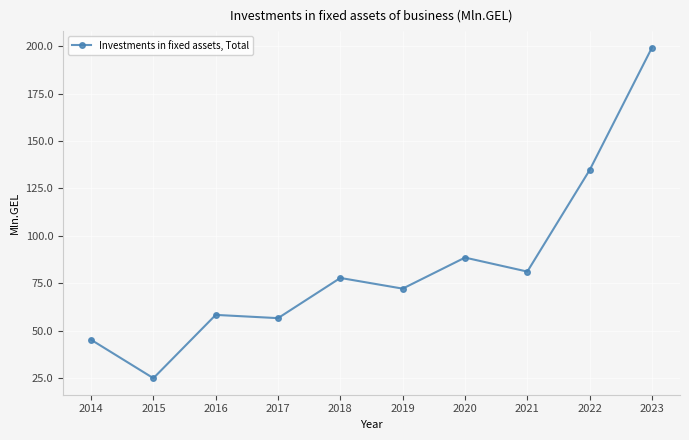

What is the change in value from 2014 to 2020?

+43.3